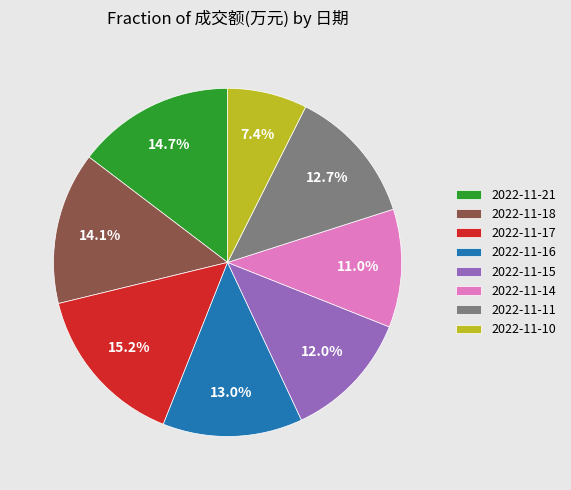

To the nearest percent, what portion does 2022-11-18 represent?

14%